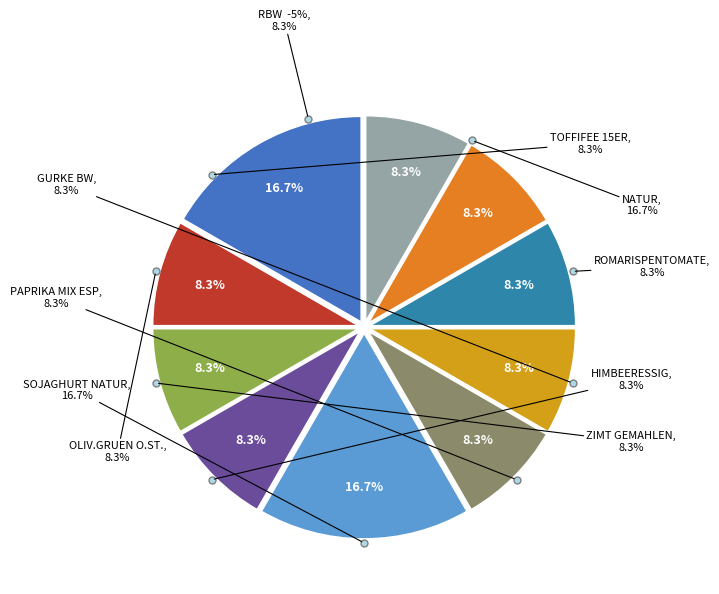

How many slices are in this pie chart?

10